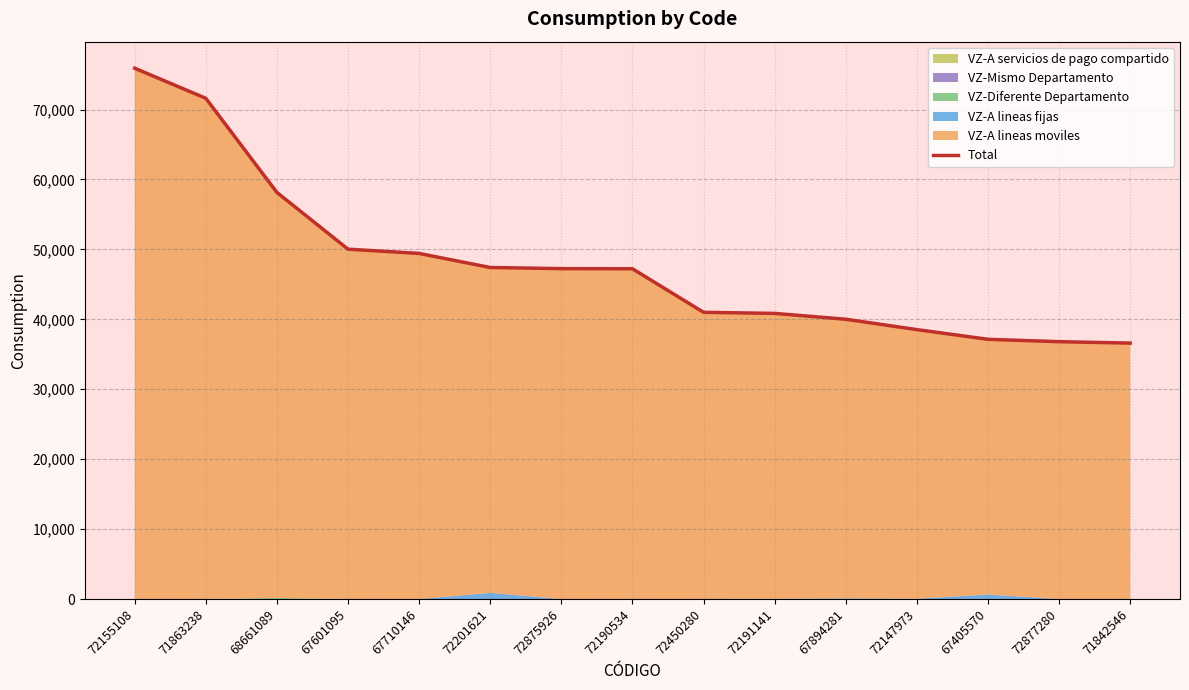

What is the label of the 9th point from the right?

72875926